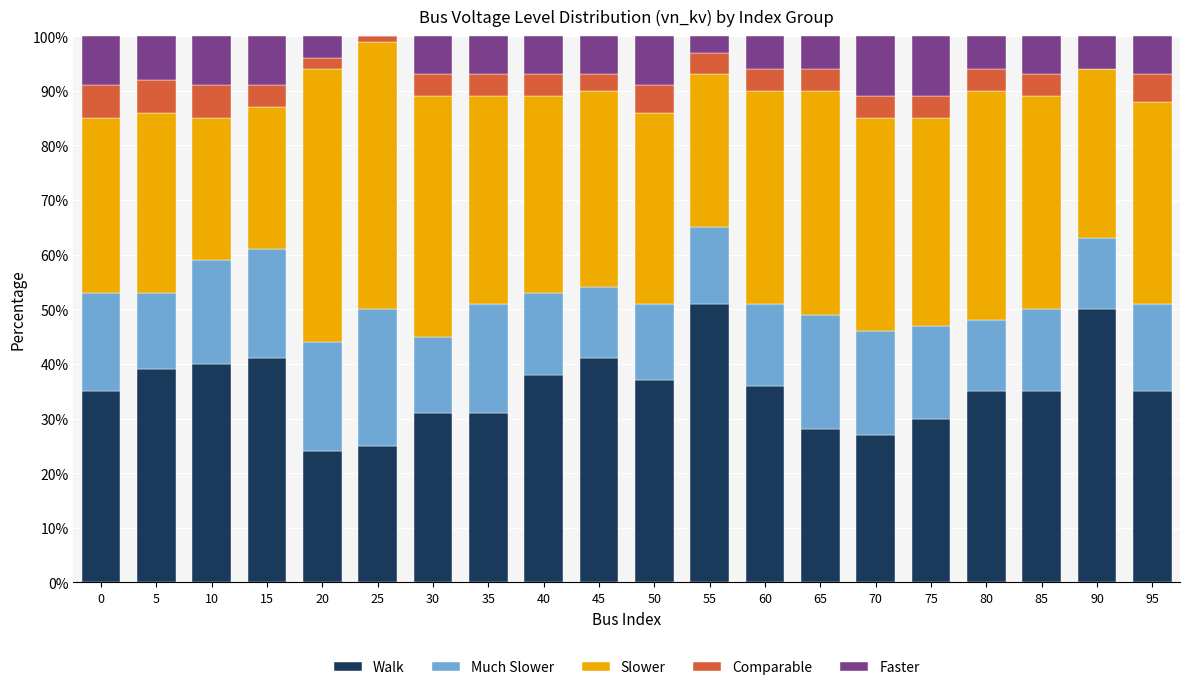

What is the total value across all series at 80?

100.0